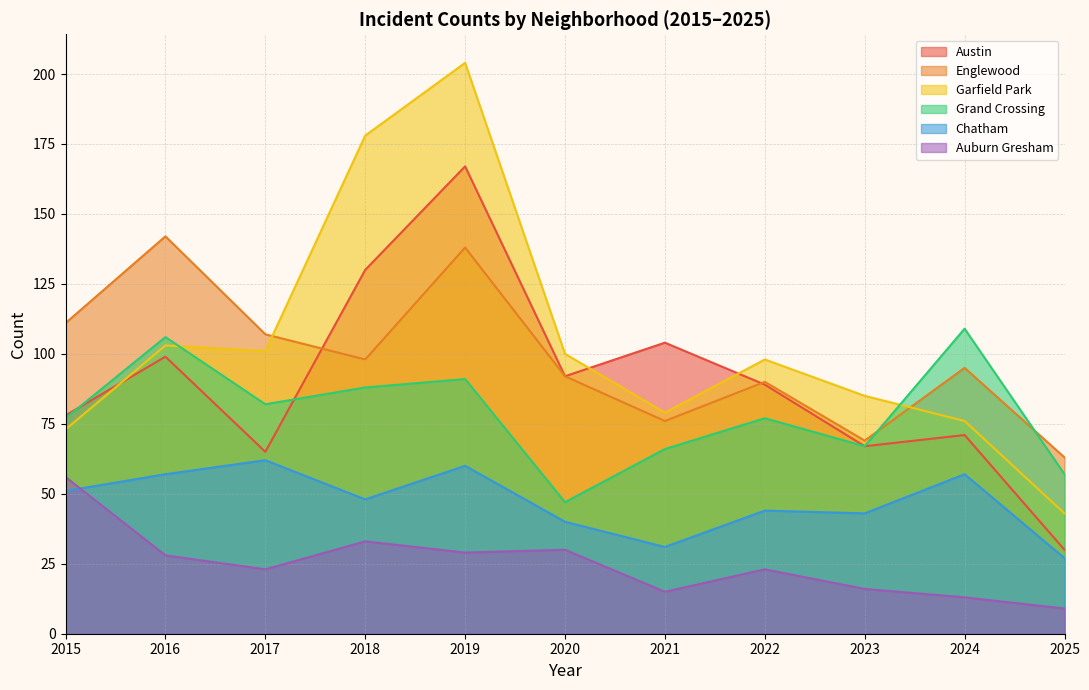

What is the difference between the Austin values at 2022 and 2024?

18